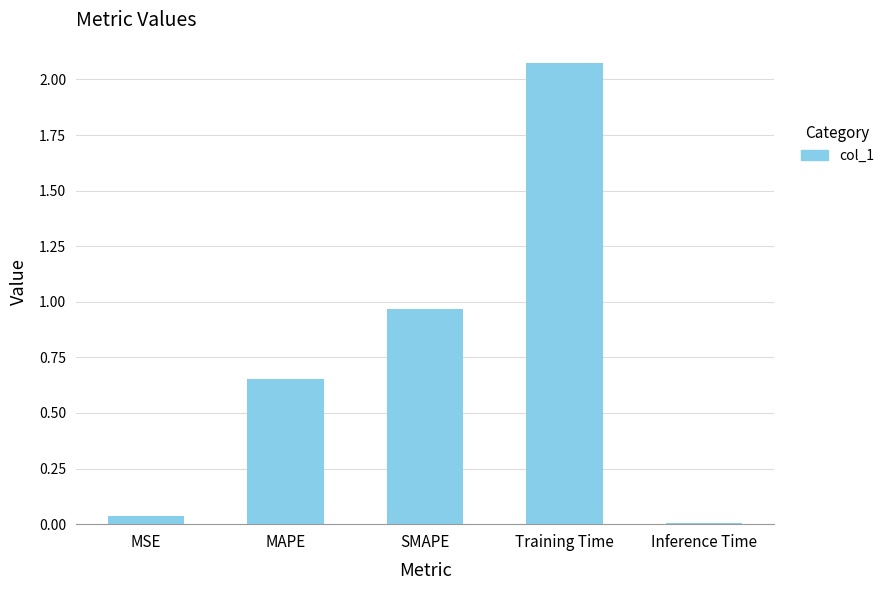

Where is the data nearest to the value 1?

SMAPE